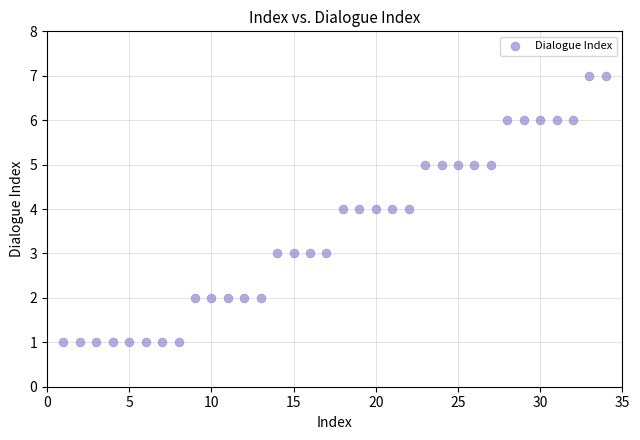

What is the range of X values (max minus min)?

33